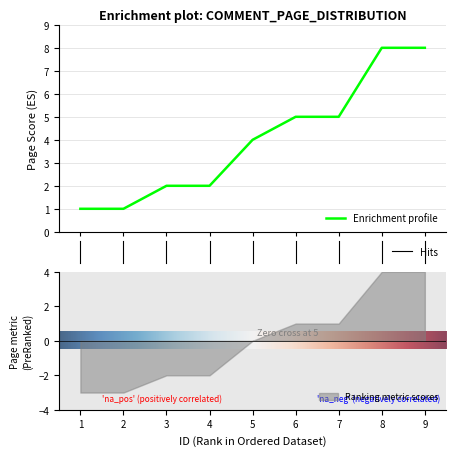

What is the approximate value at 9?

8